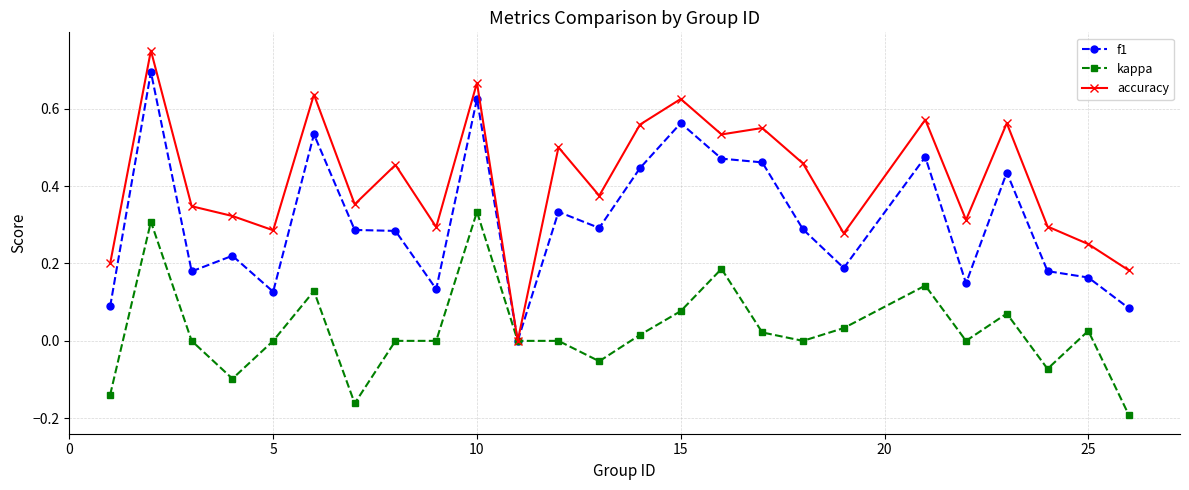

Which series has the largest range (max minus min)?

accuracy